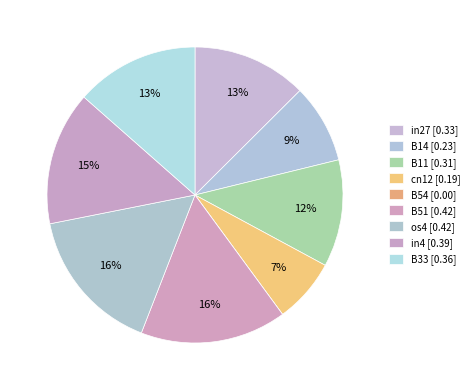

To the nearest percent, what is the combined percentage of B14 and in27?

21%